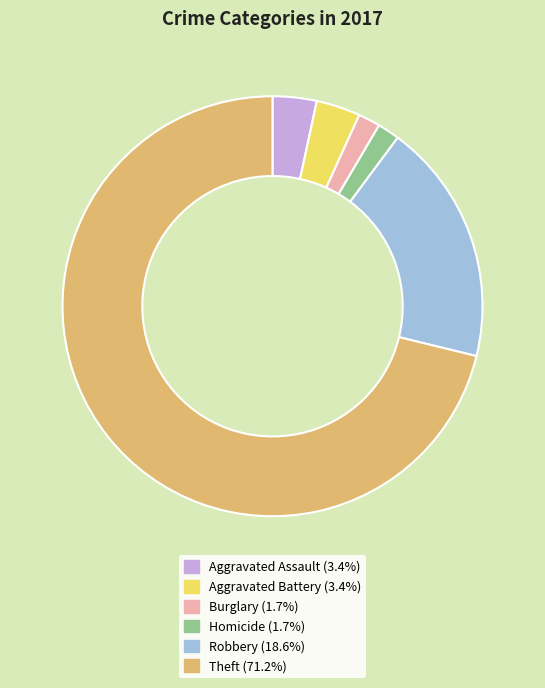

Is there any slice that represents more than half of the pie?

Yes